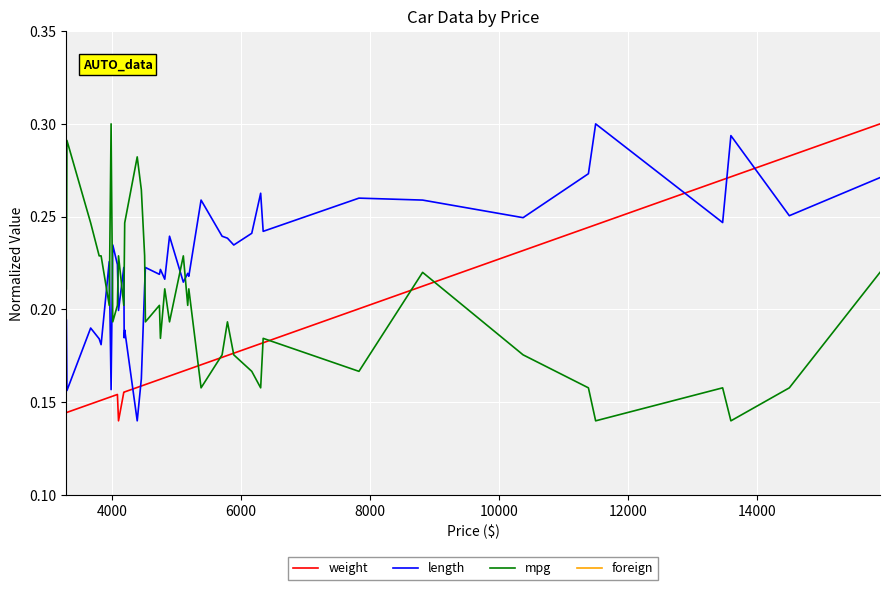

True or false: length and mpg cross at least once.

True